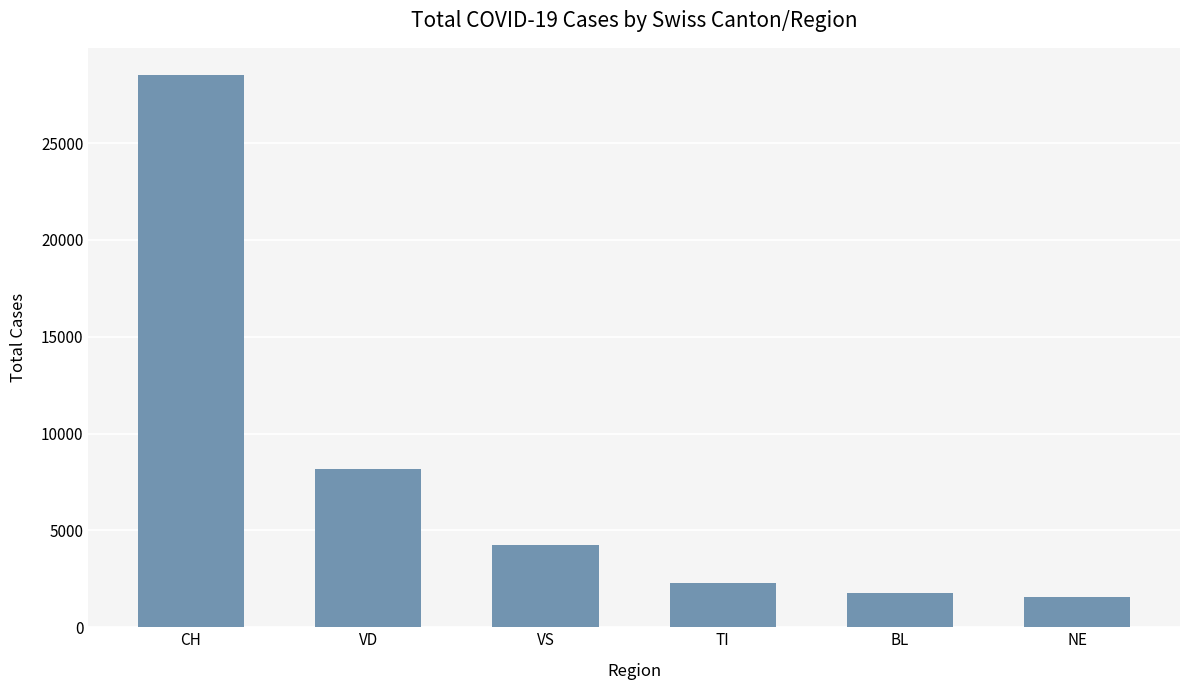

How many categories are shown in the chart?

6